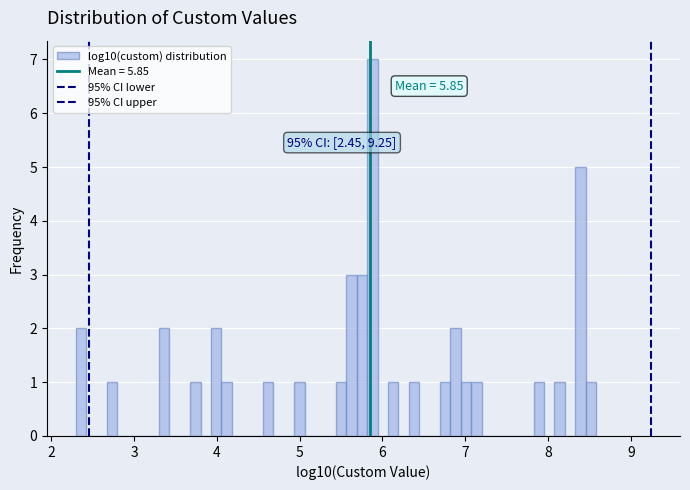

Around what value on the x-axis is the tallest bar? Give the approximate position of its centre, as read against the axis.

5.9